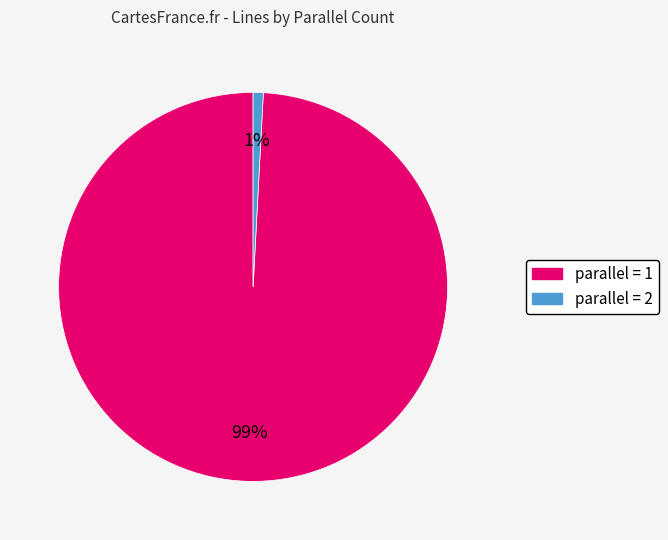

What is the smallest slice in the pie chart?

parallel = 2